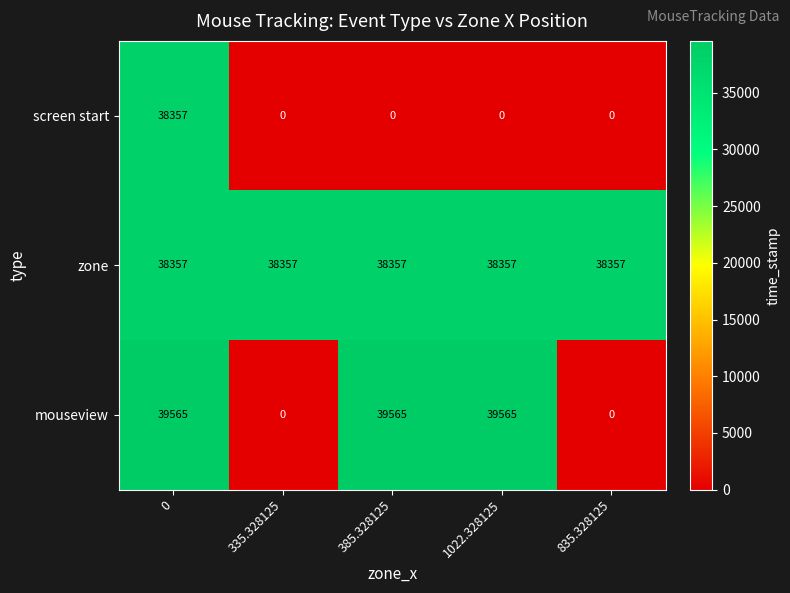

List the series in order of their overall mean, lowest first.

screen start, mouseview, zone